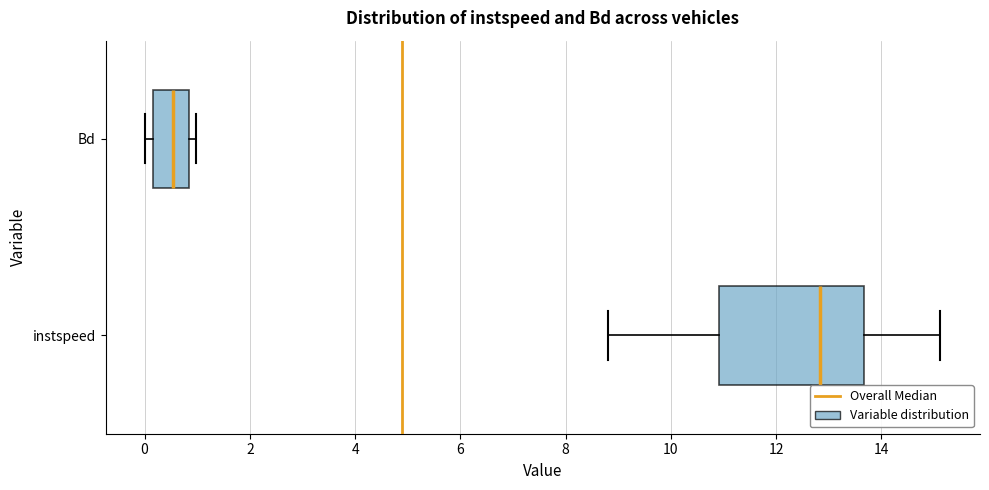

Which box's median line is the furthest to the left?

Bd